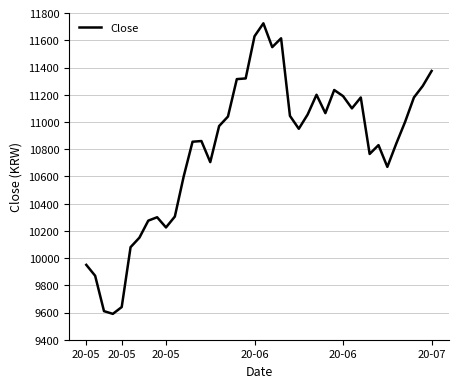

What is the greatest value displayed?

11725